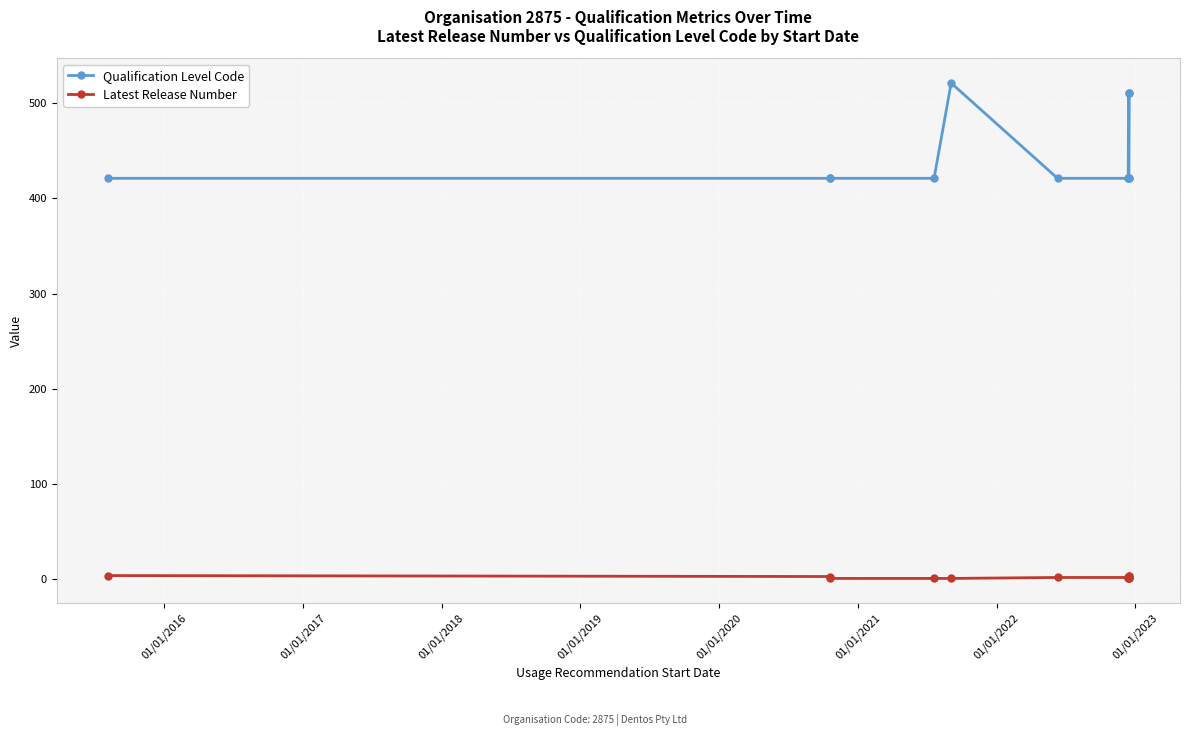

Is this an area chart (filled region under the line)?

No